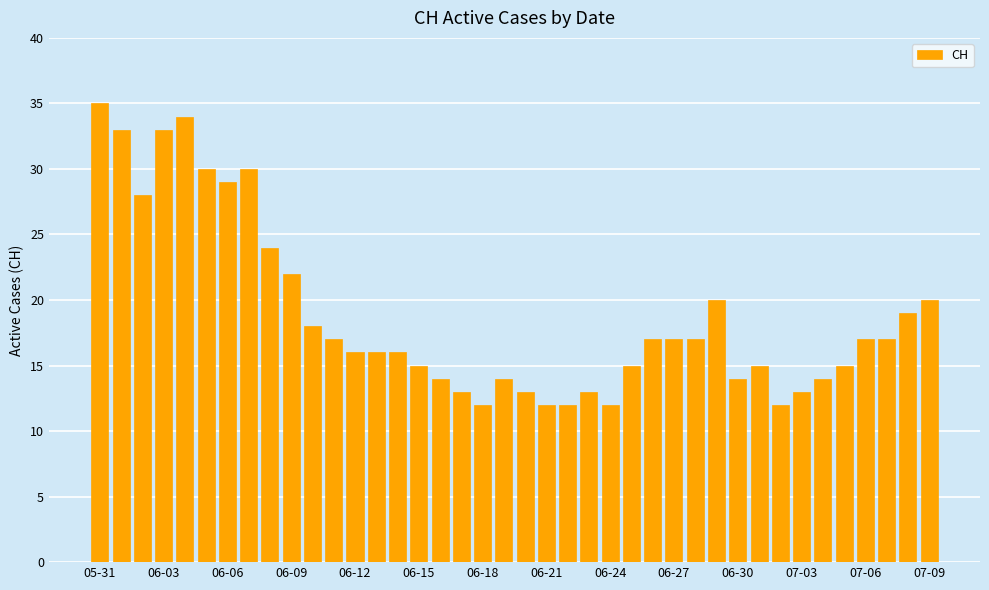

How many values are below 17?

20